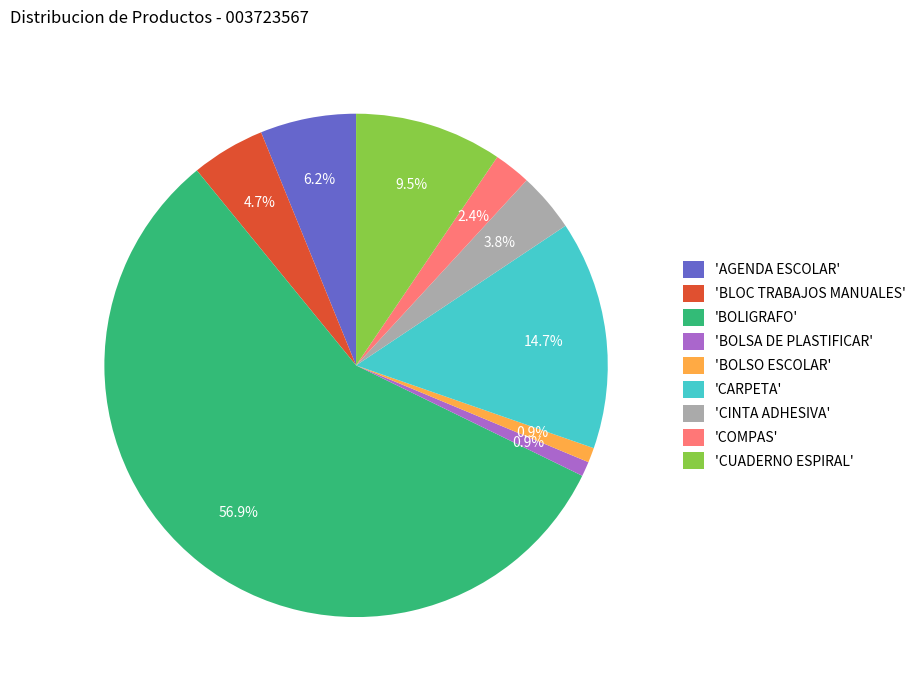

What is the ratio of the value at 'BLOC TRABAJOS MANUALES' to the value at 'CUADERNO ESPIRAL'?

0.5